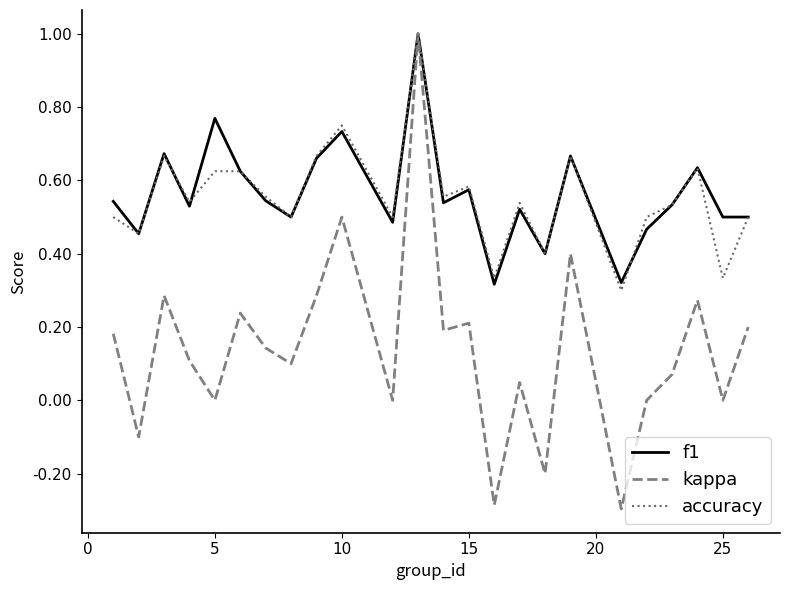

What is the maximum value shown in the chart?

1.0